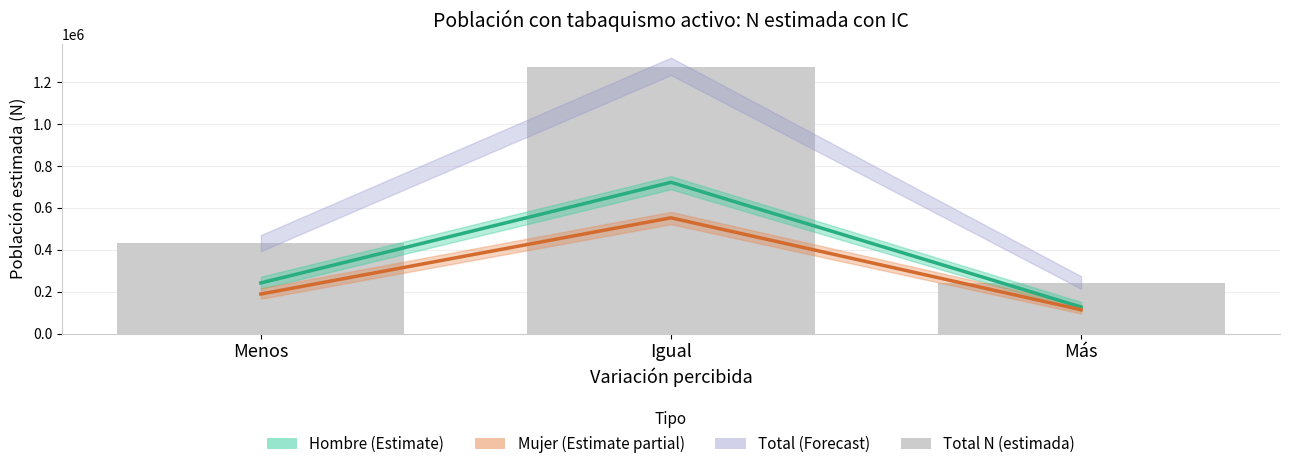

What is the approximate value of Total N (estimada) at Más?

240317